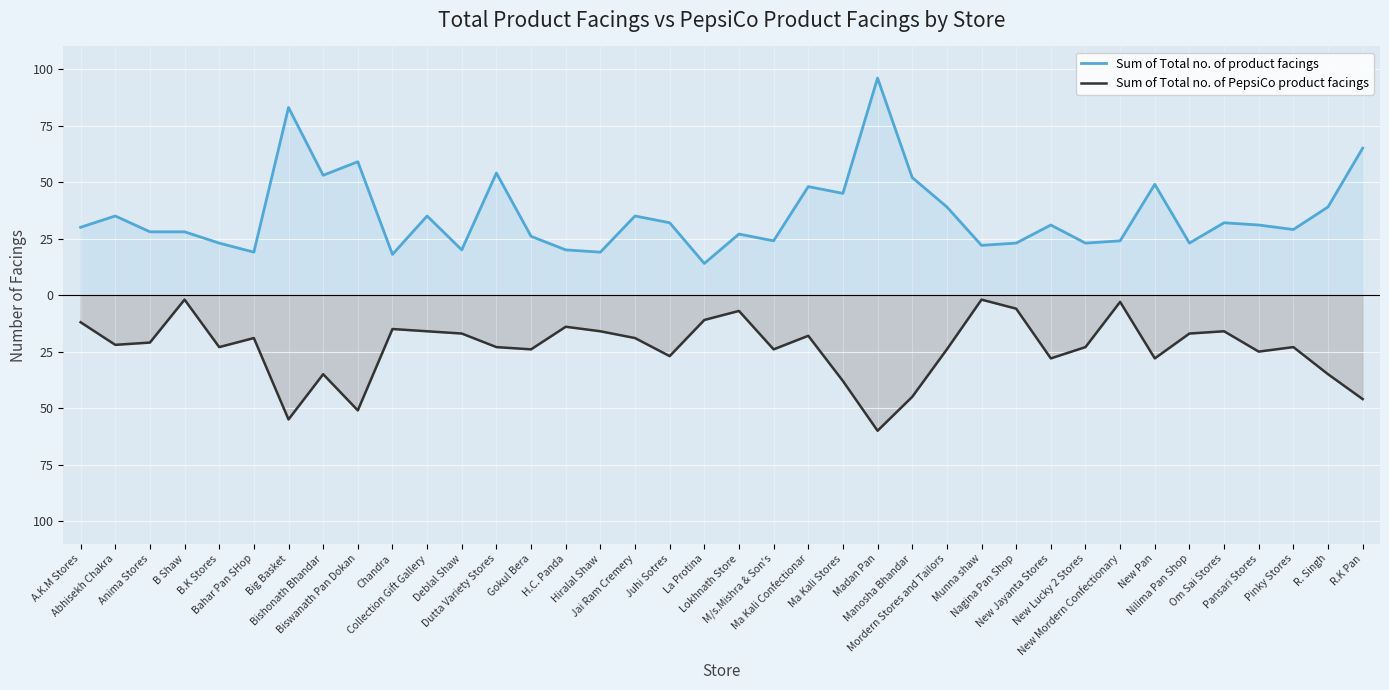

What is the difference between the Sum of Total no. of product facings values at H.C. Panda and New Jayanta Stores?

11